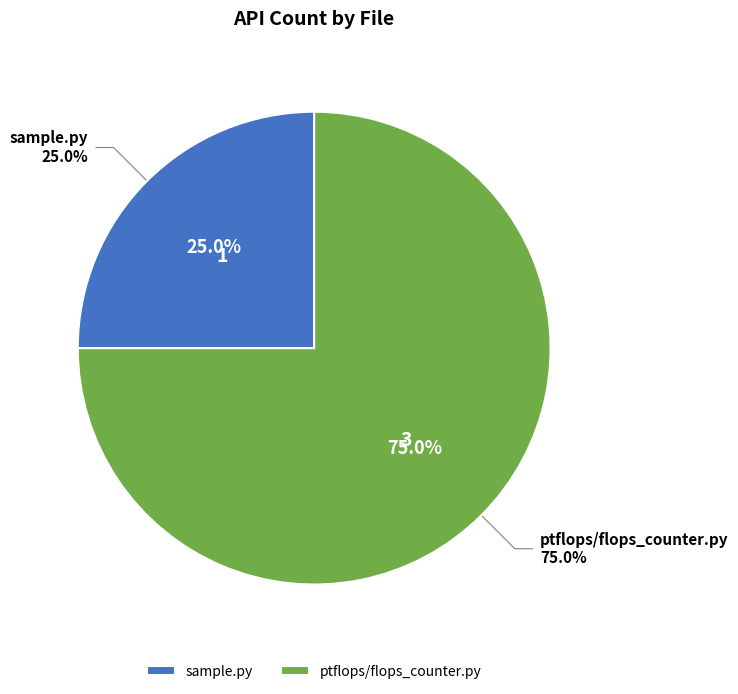

To the nearest percent, what portion does sample.py represent?

25%